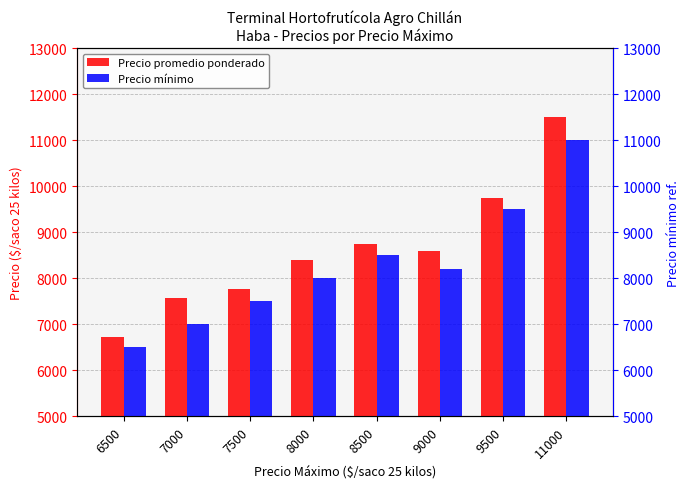

Reading left to right, transcribe all the data shown in this chart.

Precio promedio ponderado: 6730	7562	7777	8394	8750	8600	9750	11500
Precio mínimo: 6500	7000	7500	8000	8500	8200	9500	11000